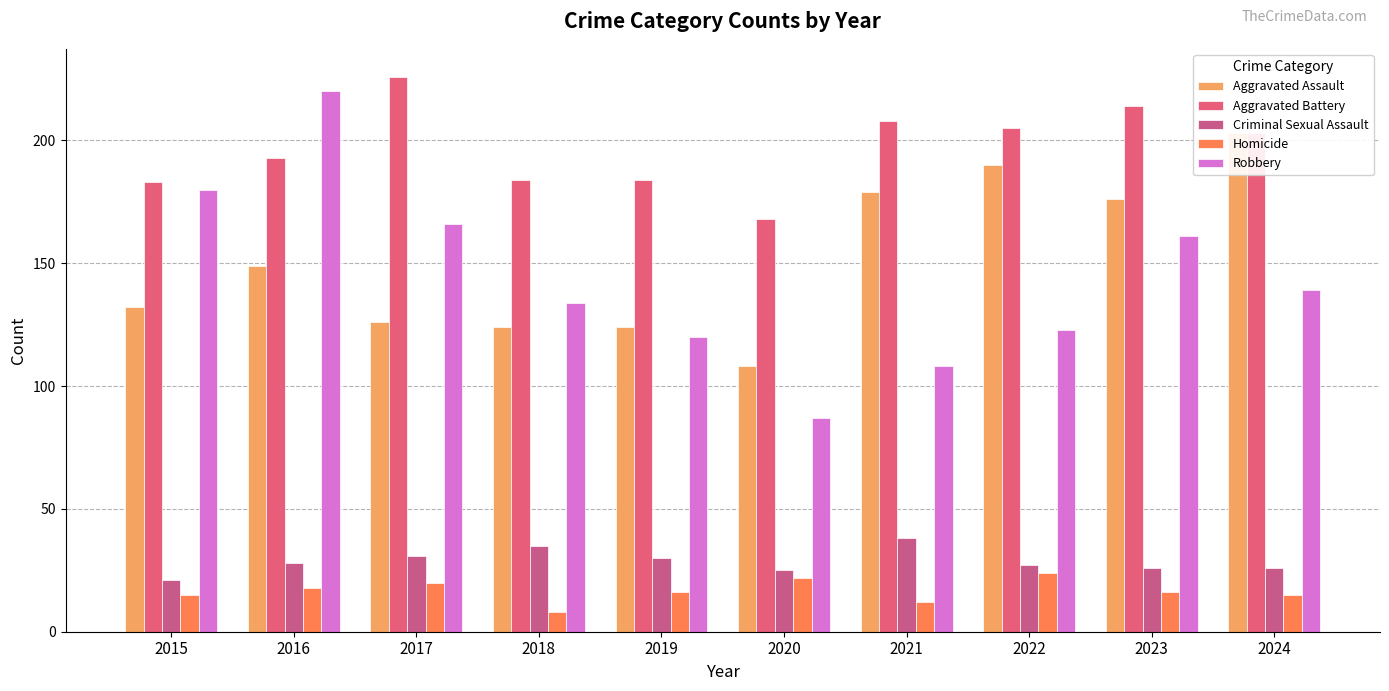

The value of Aggravated Battery at 2024 is 203. True or false?

True